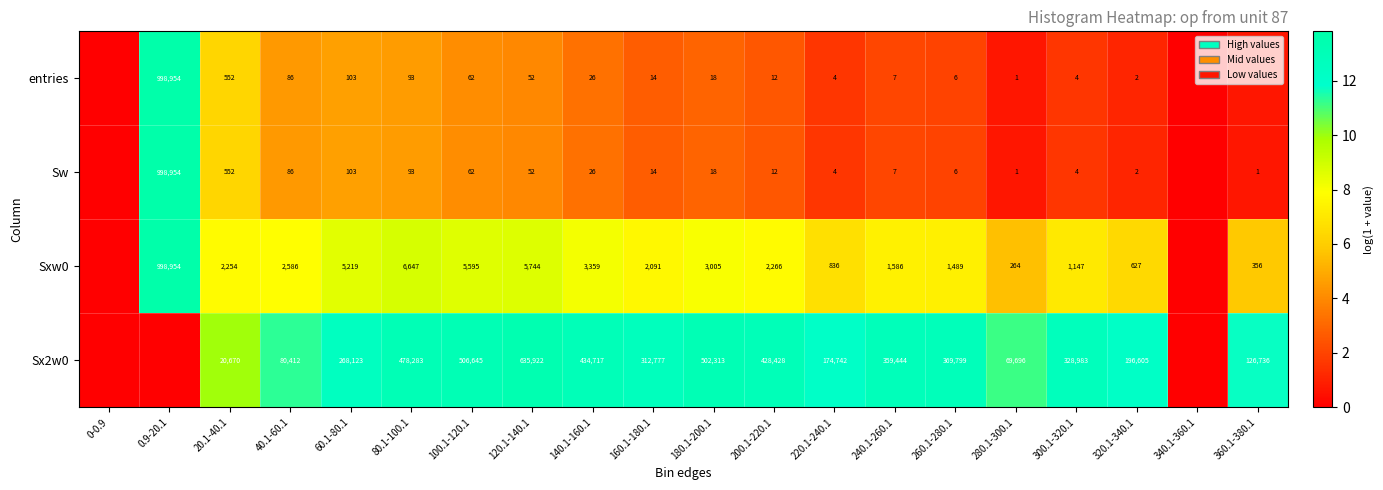

What is the difference between the highest and lowest values at 220.1-240.1?

174738